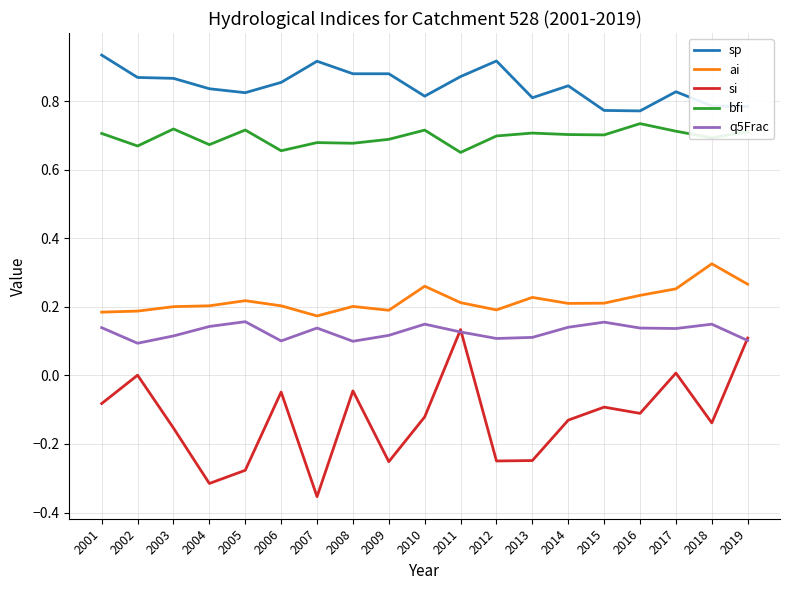

Which label corresponds to the smallest value in the chart?

2007